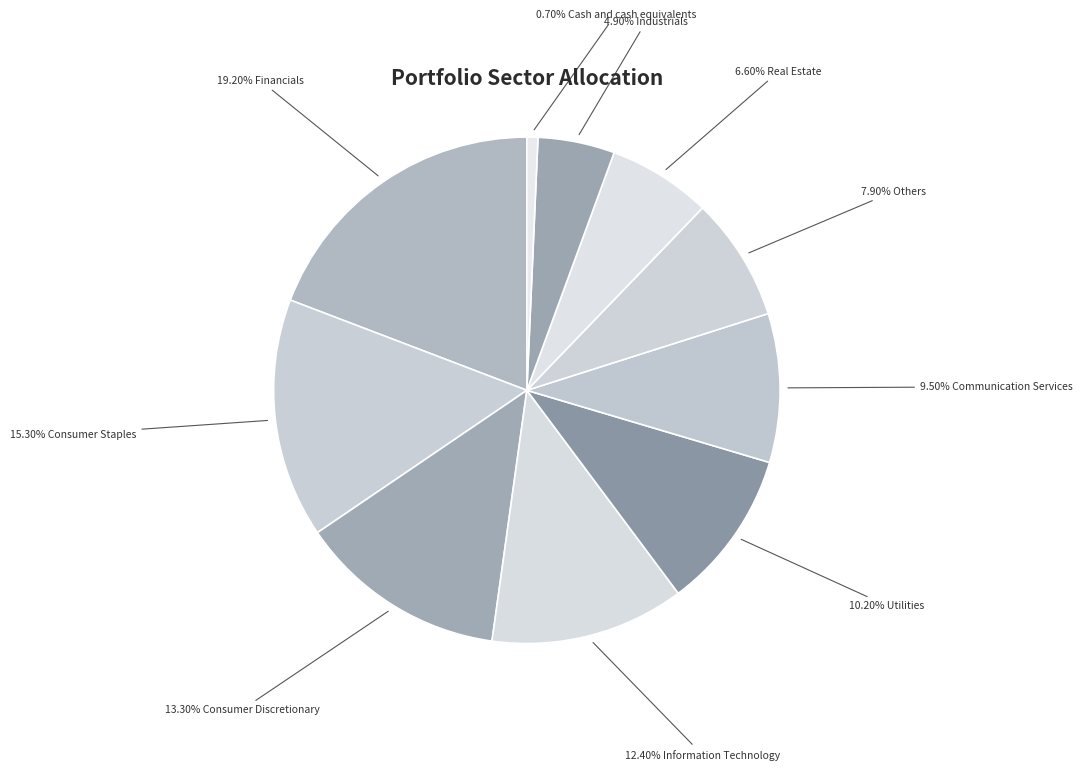

Rank the categories by value from highest to lowest.

Financials, Consumer Staples, Consumer Discretionary, Information Technology, Utilities, Communication Services, Others, Real Estate, Industrials, Cash and cash equivalents